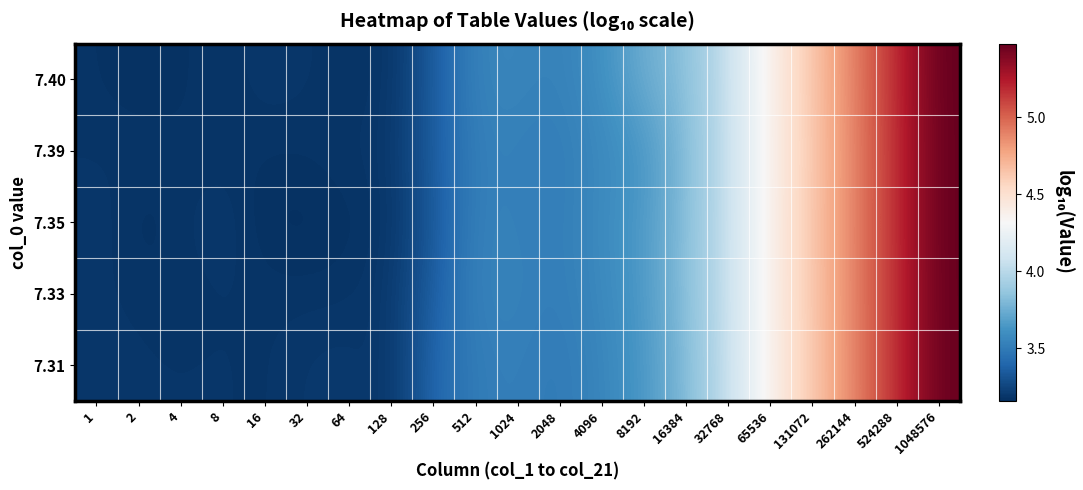

Rank the series at 8192 from lowest to highest value.

7.39, 7.31, 7.33, 7.35, 7.40